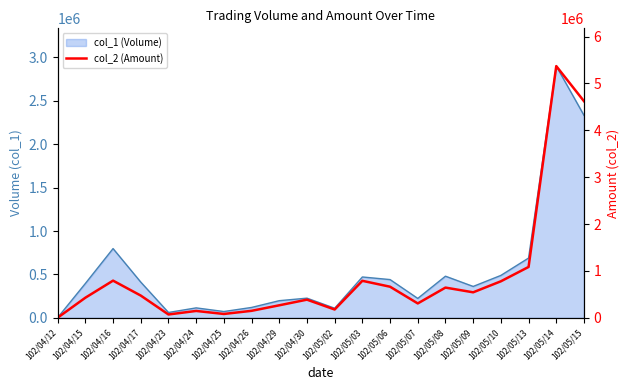

How many interior local valleys (lower than both neighbors) does the data have?

5